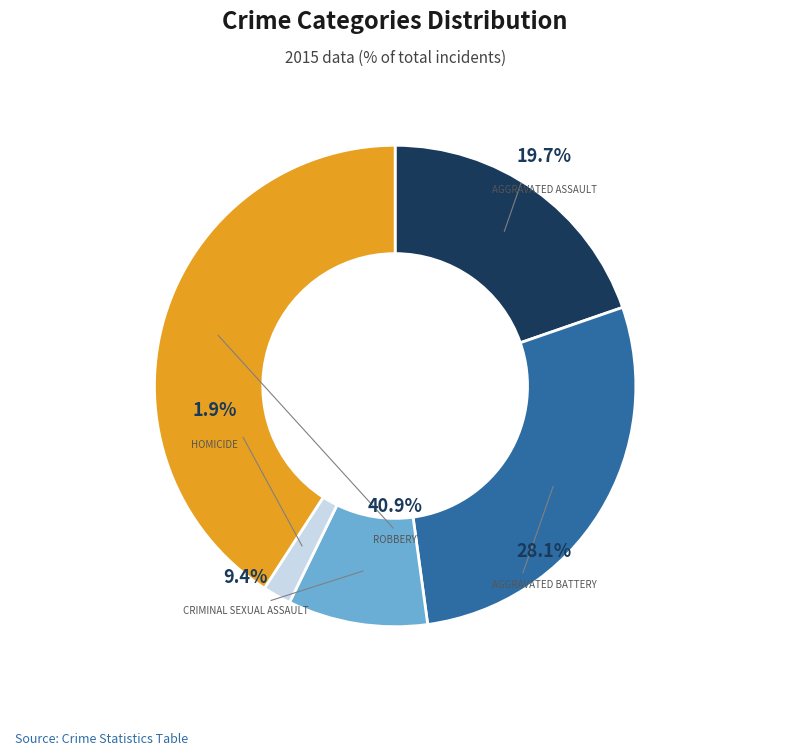

How many slices are in this pie chart?

5